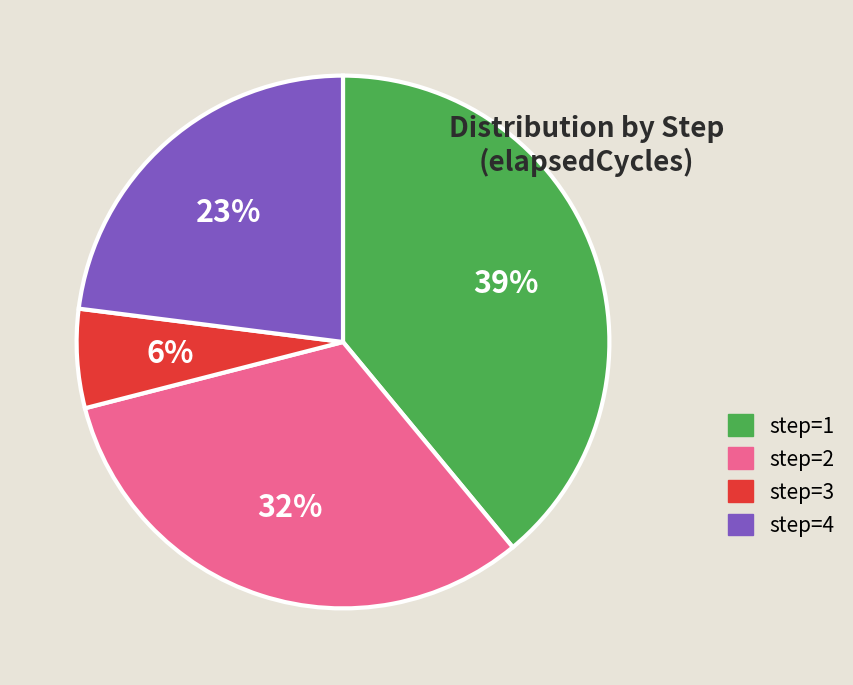

To the nearest percent, what is the difference between the step=3 and step=4 slice percentages?

17%